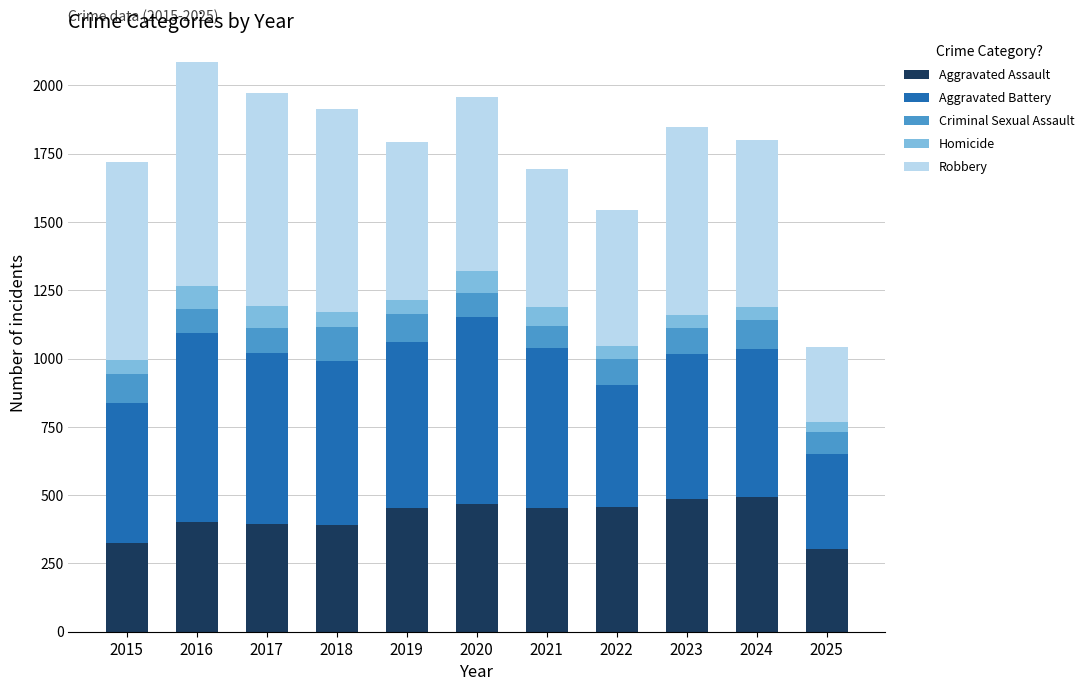

What is the lowest value of the Aggravated Assault series?

302